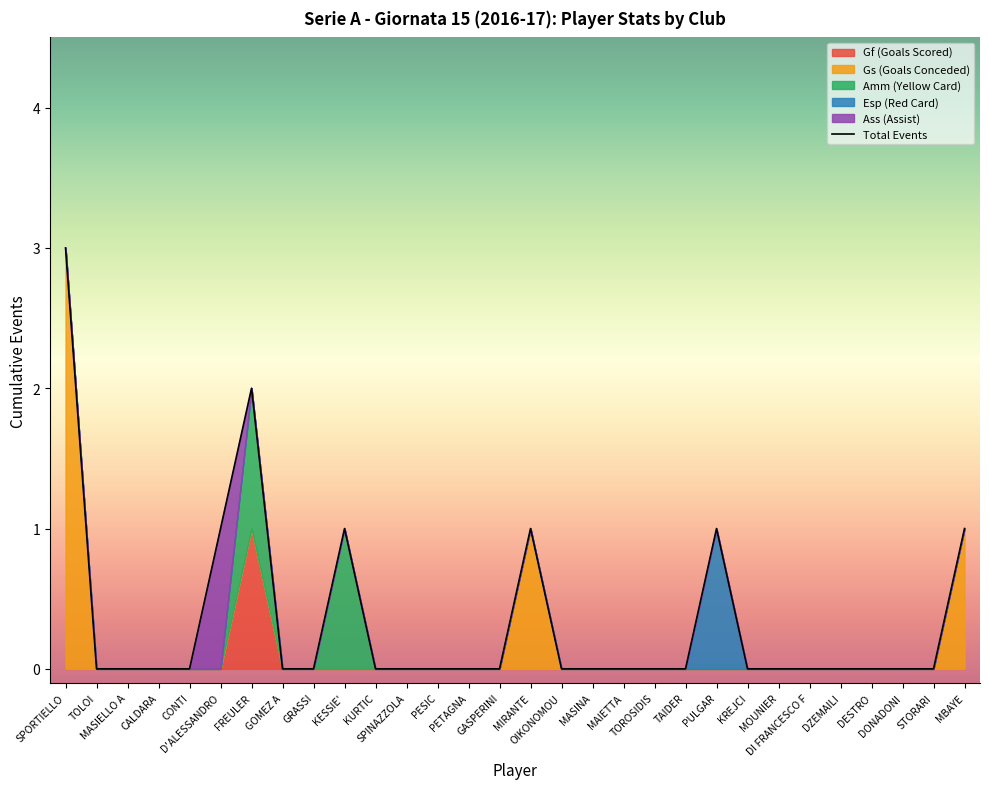

The chart shows a value of 1 at CONTI. True or false?

False